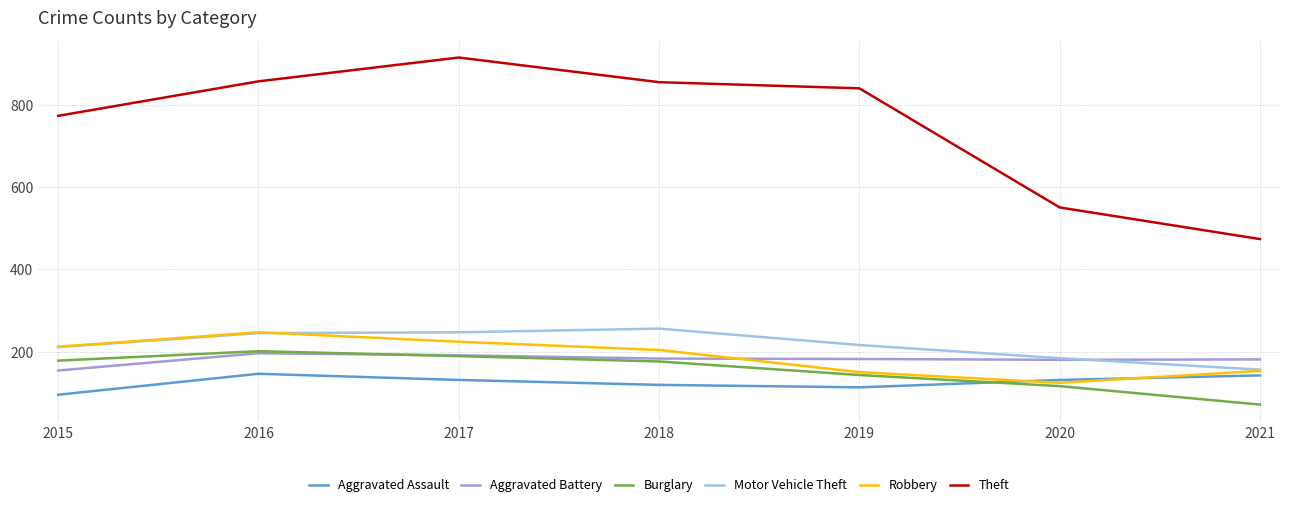

What is the greatest value displayed?

916